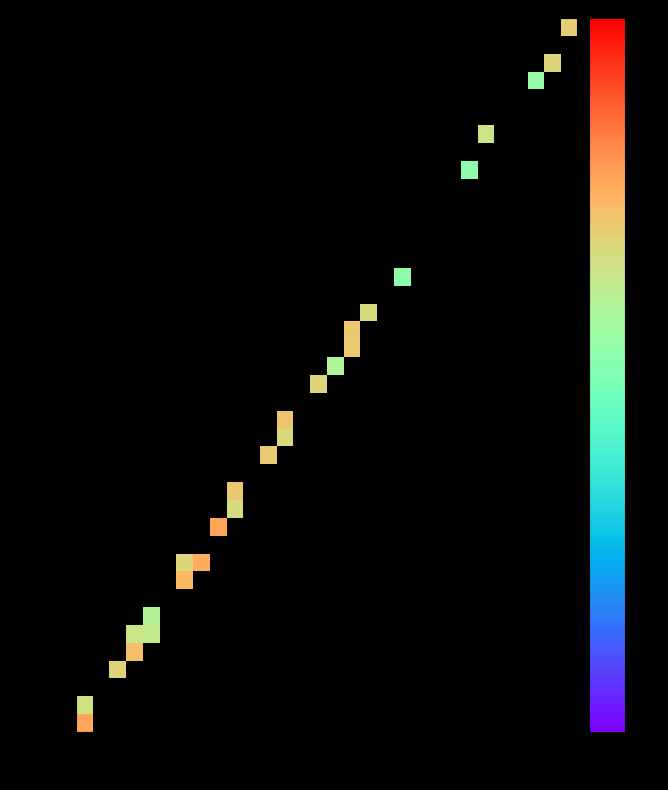

What is the smallest value displayed?

1500.0